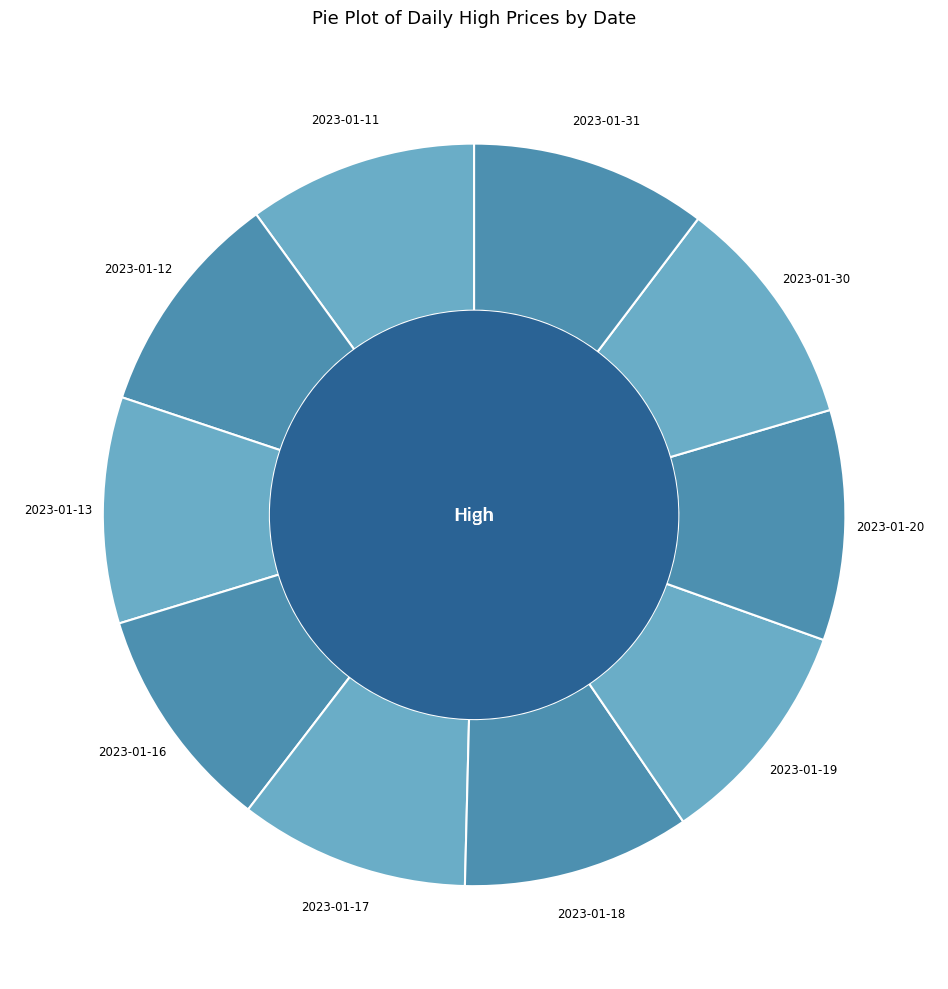

Is the sum of 2023-01-18 and 2023-01-31 greater than half?

No